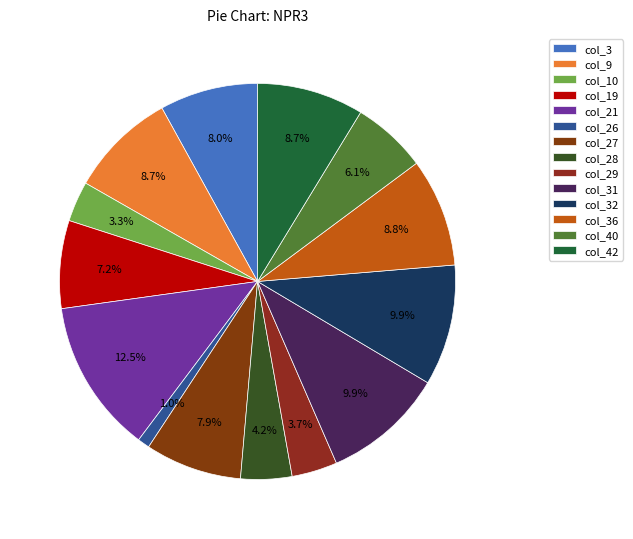

What is the largest slice in the pie chart?

col_21